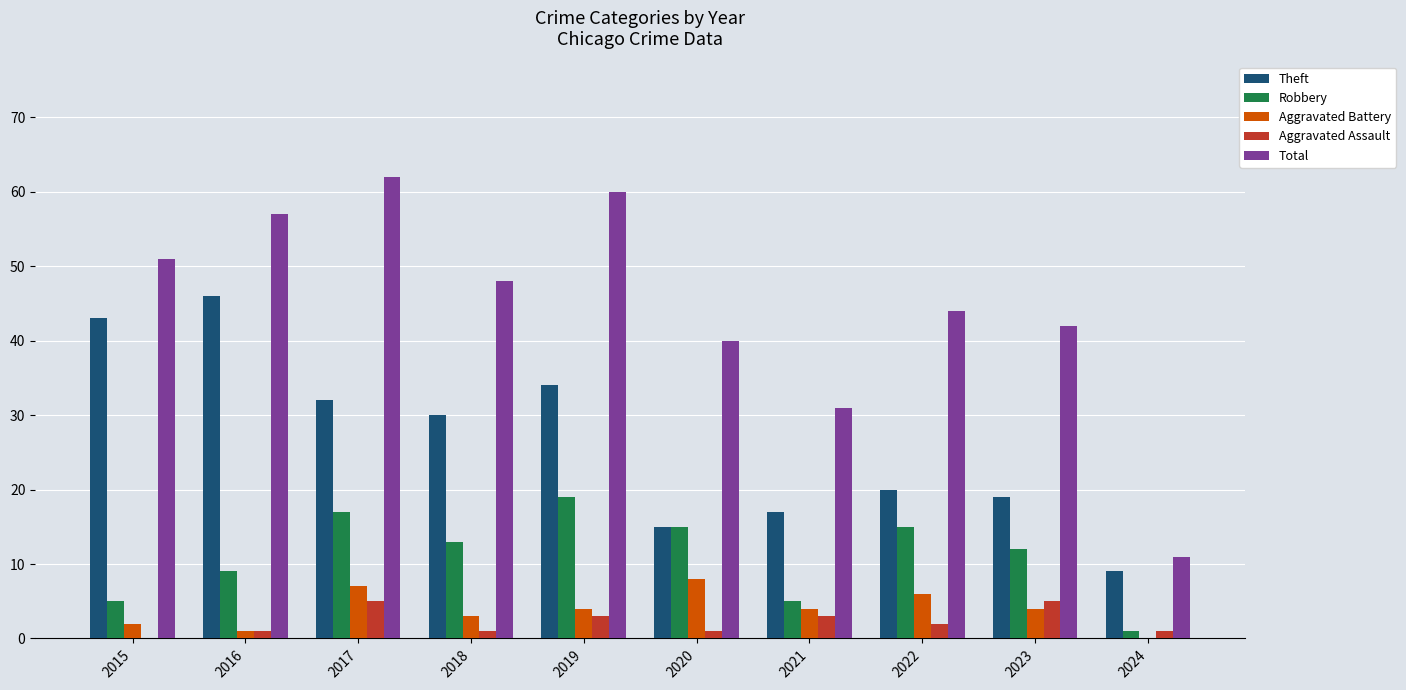

What are all the series names shown in the legend?

Theft, Robbery, Aggravated Battery, Aggravated Assault, Total